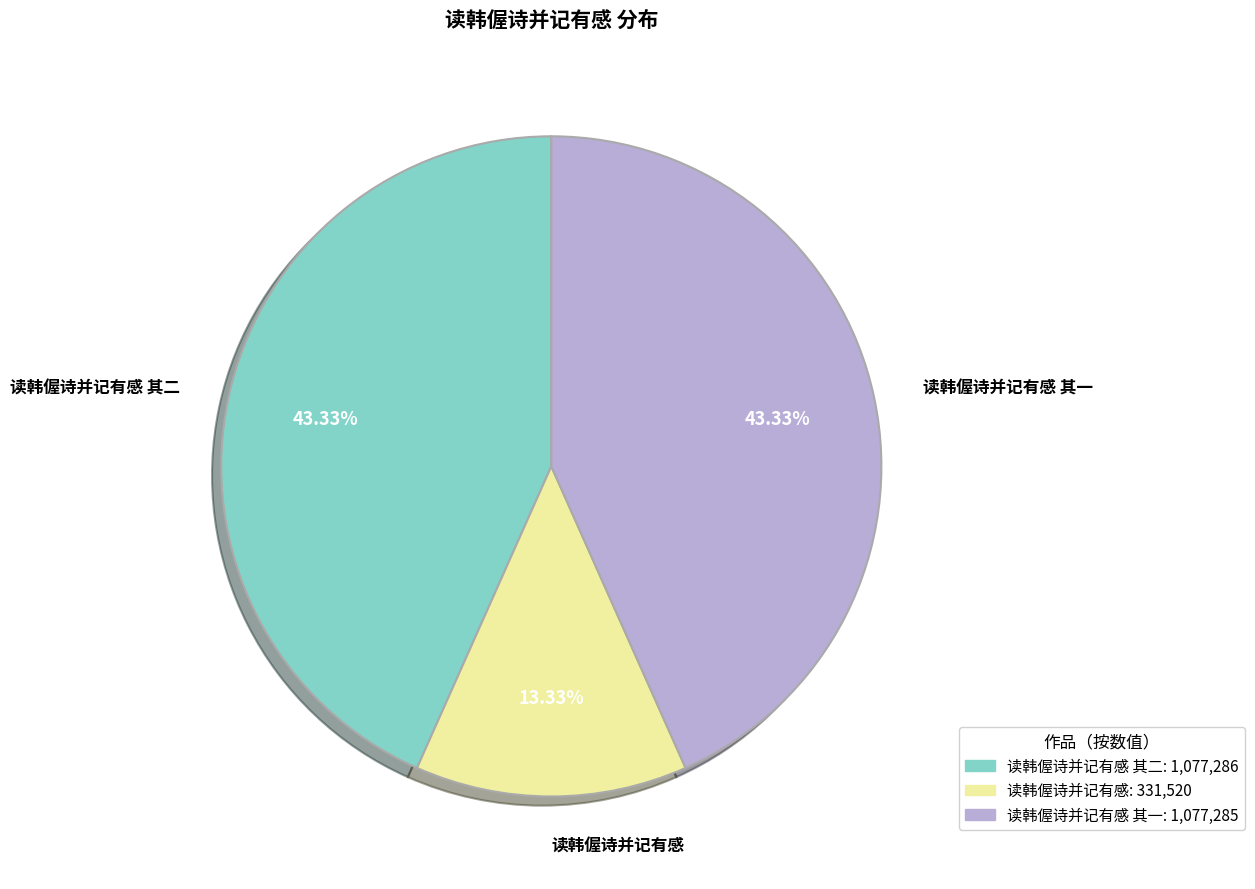

How many slices are in this pie chart?

3